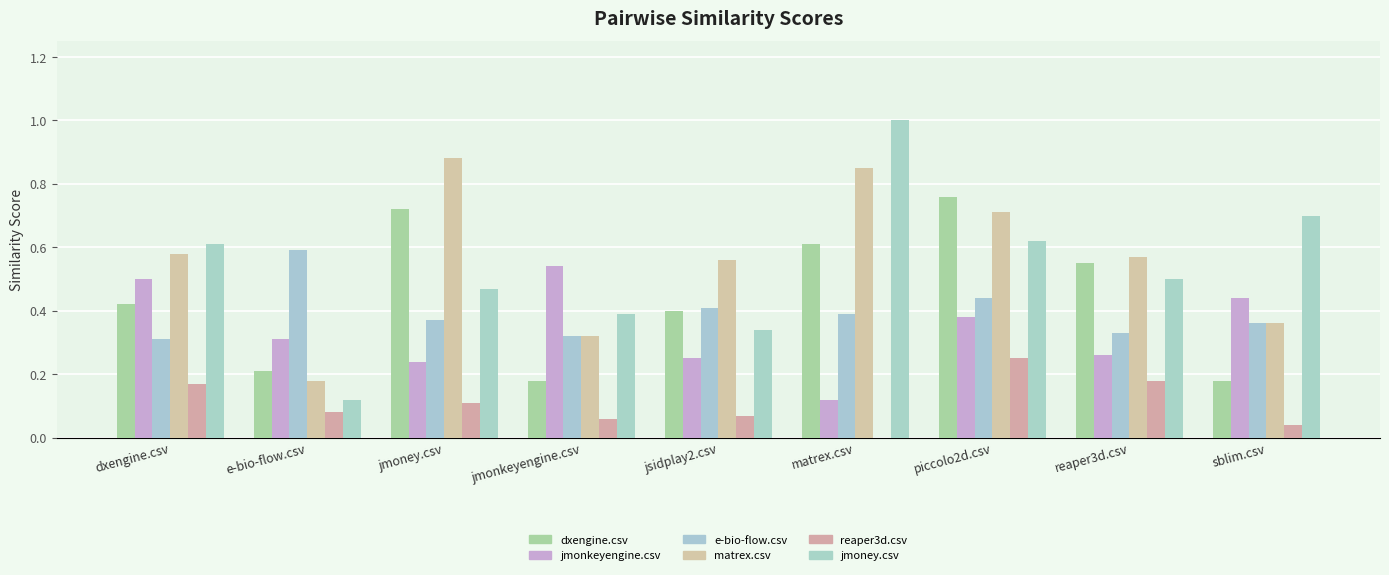

What is the value of the e-bio-flow.csv bar at the 7th from the left?

0.4